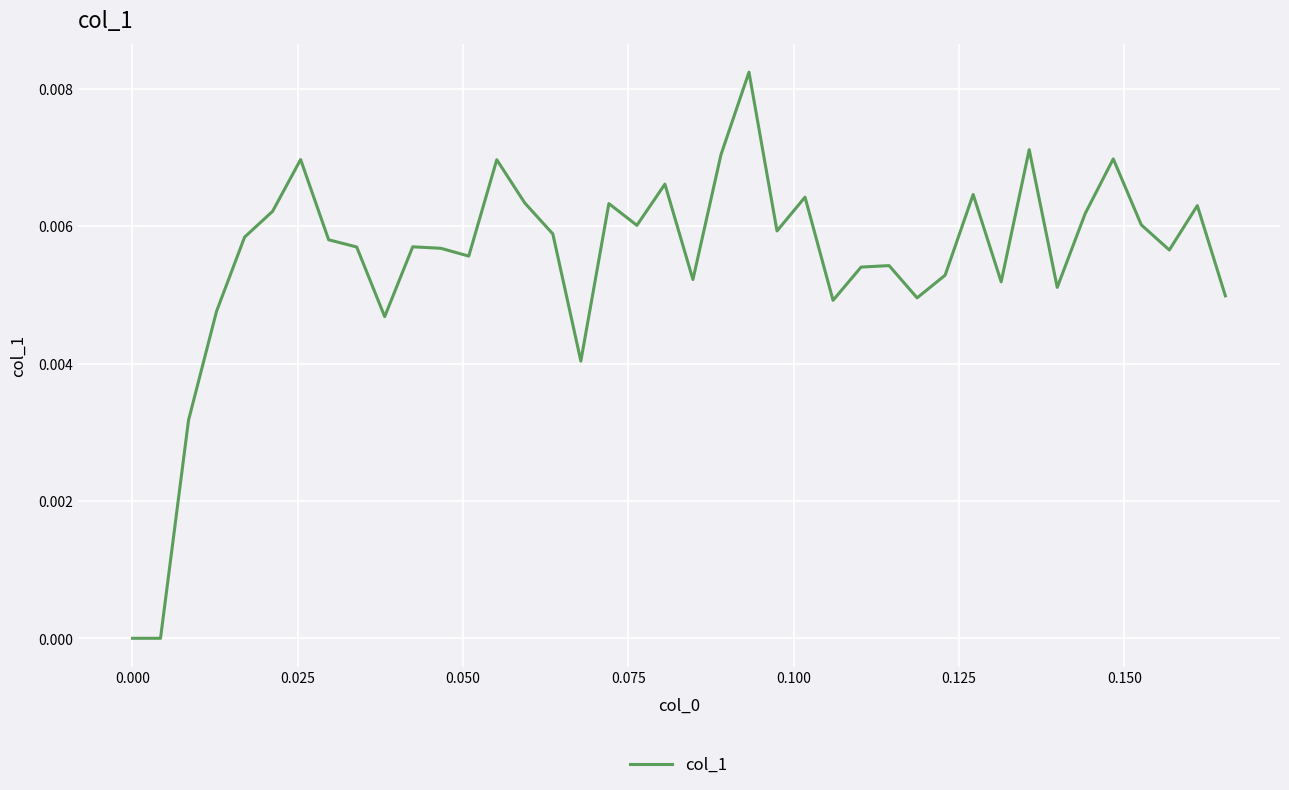

Is this an area chart (filled region under the line)?

No